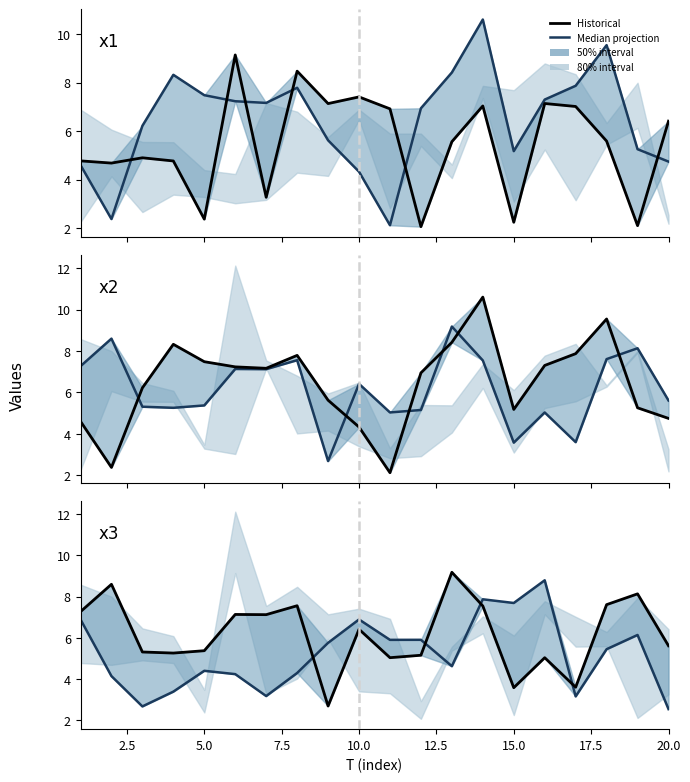

How many data points in Historical are less than 6?

10